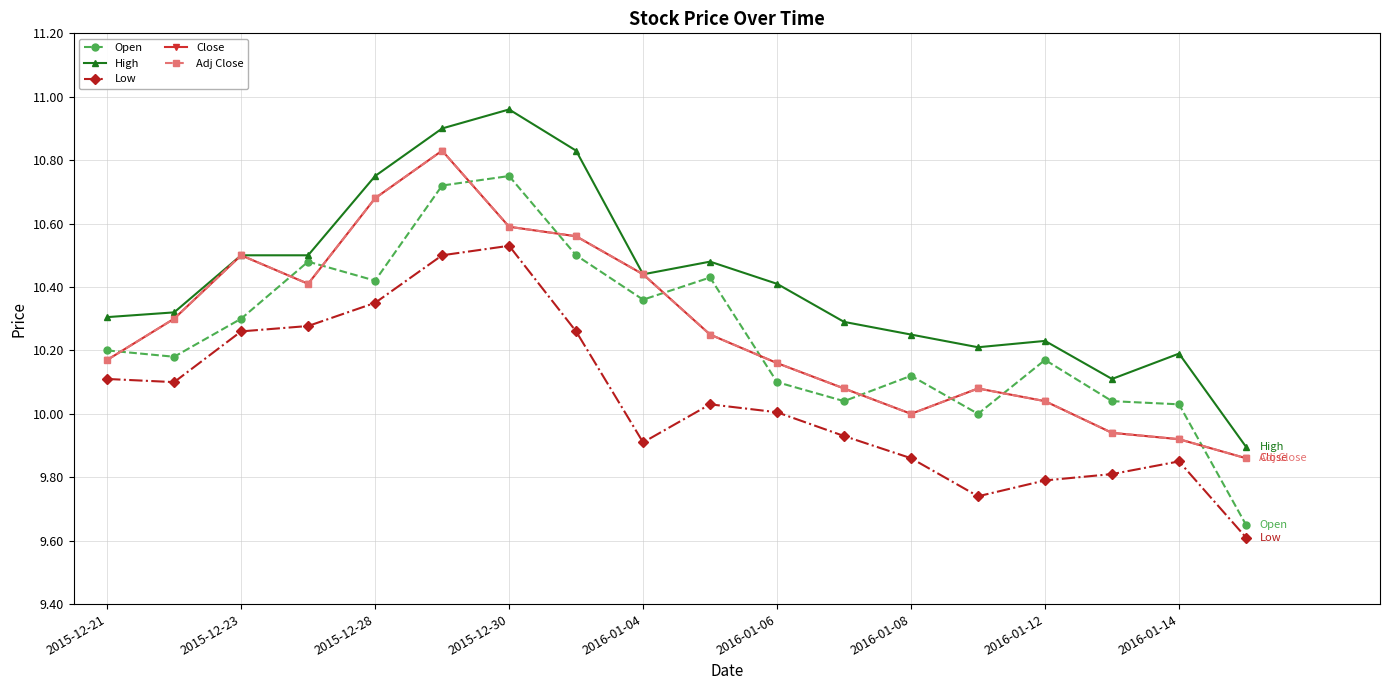

Is this an area chart (filled region under the line)?

No